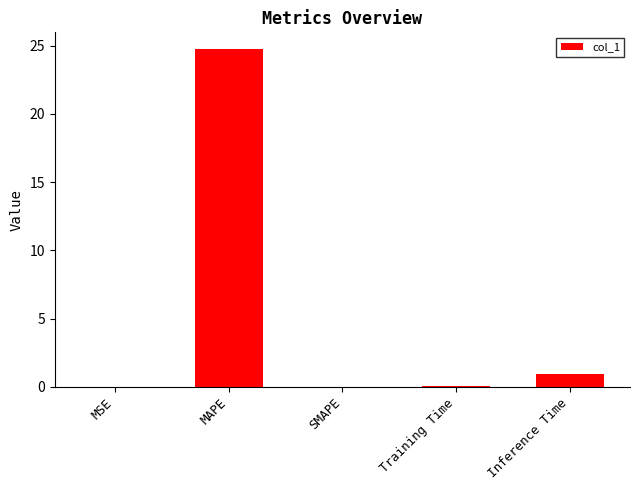

Count the number of data series in this chart.

1